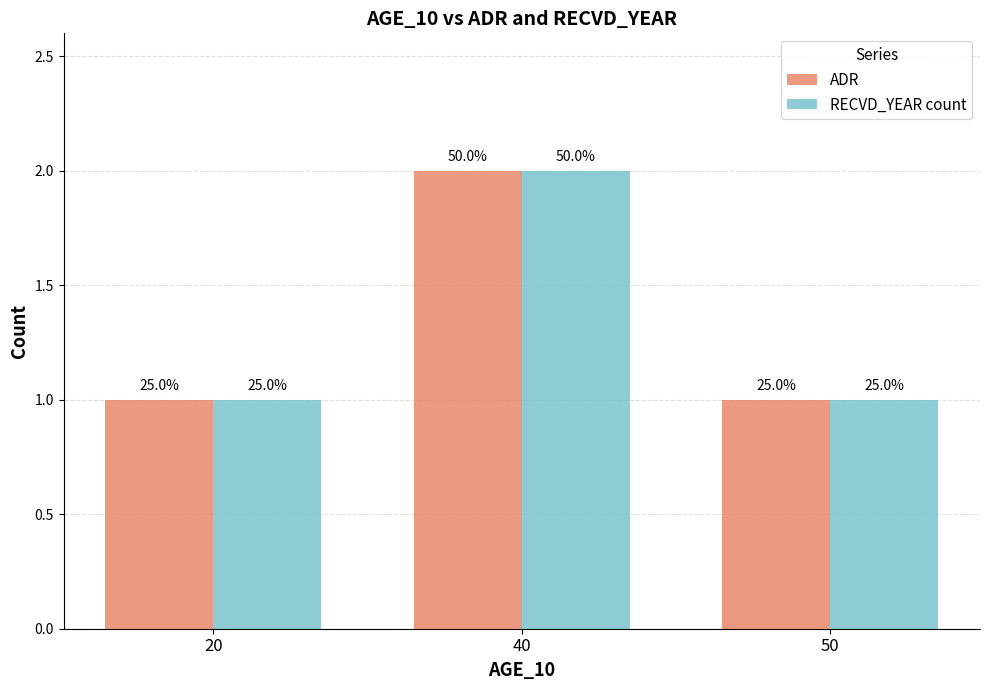

Rank the series at 40 from lowest to highest value.

ADR, RECVD_YEAR count